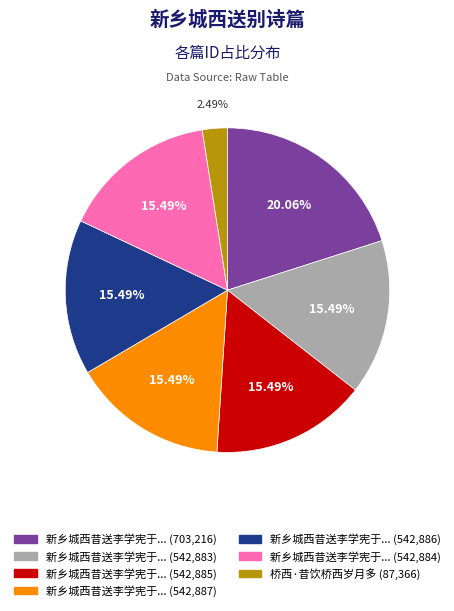

To the nearest percent, what is the average slice percentage?

14%